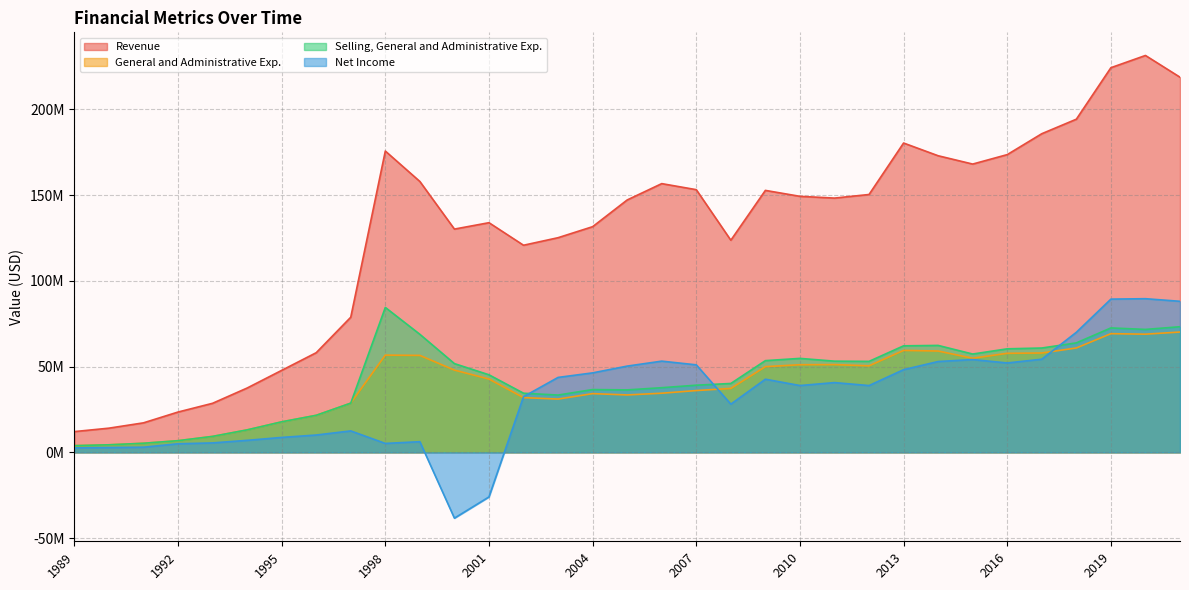

At which label does Net Income first exceed 38960000?

2003